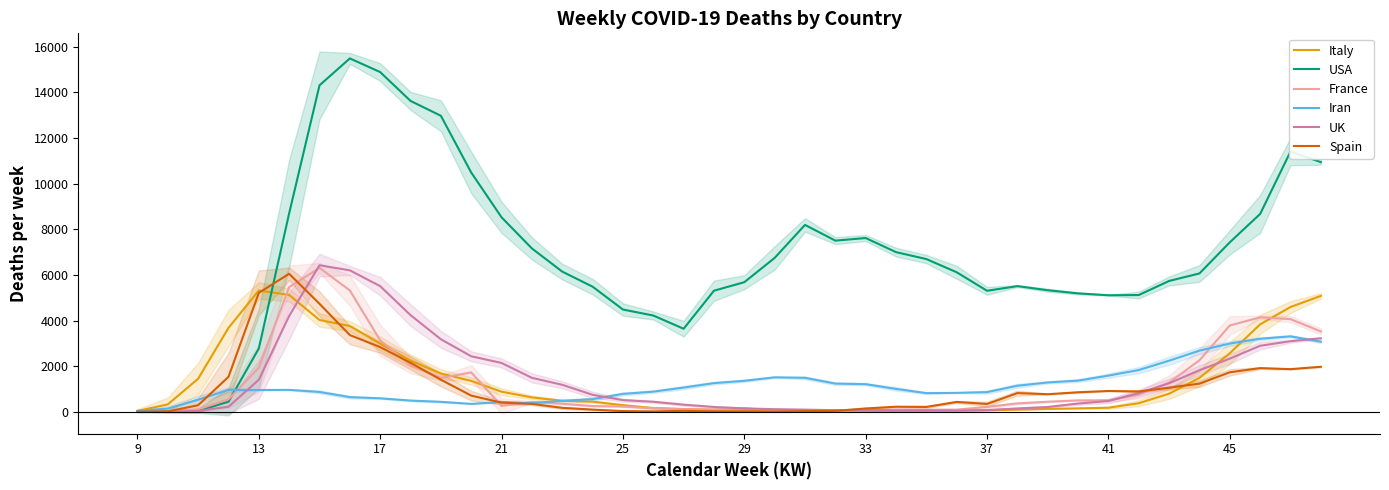

Where is the first local maximum for UK?

33